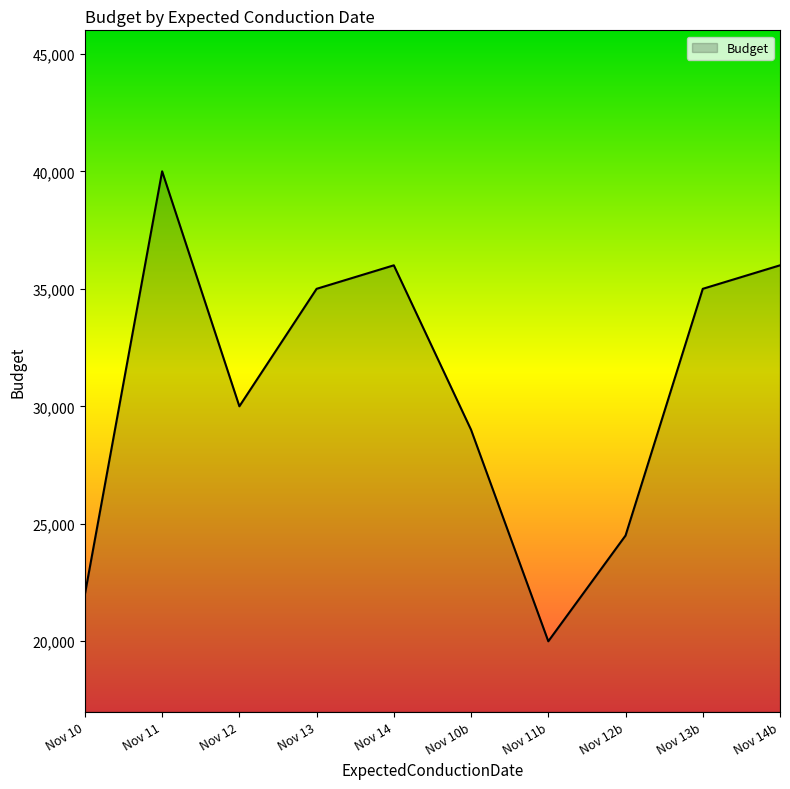

How many distinct data groups are displayed?

1